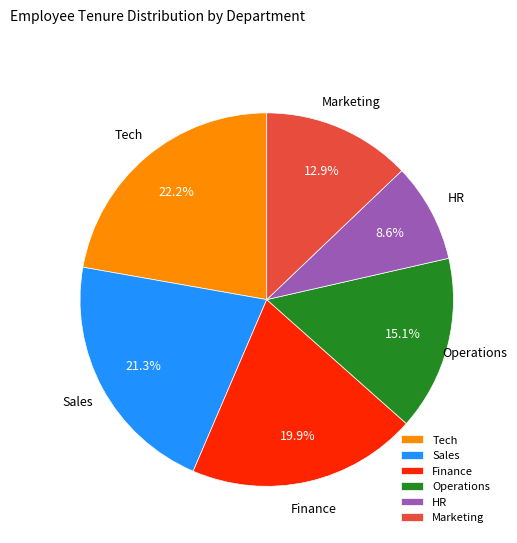

To the nearest percent, what is the combined percentage of Sales and Operations?

36%